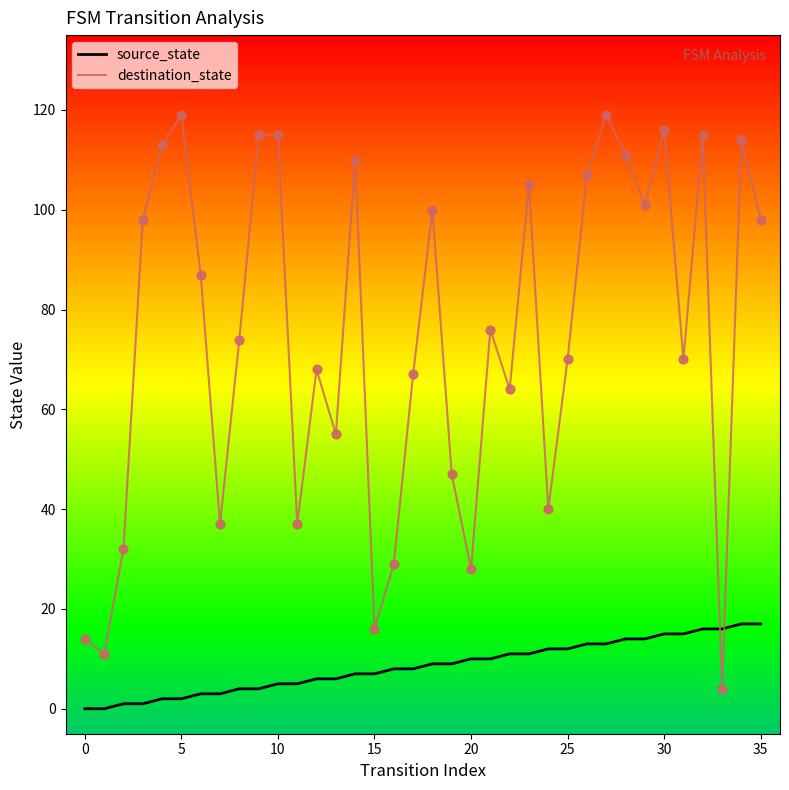

What is the highest value of the source_state series?

17